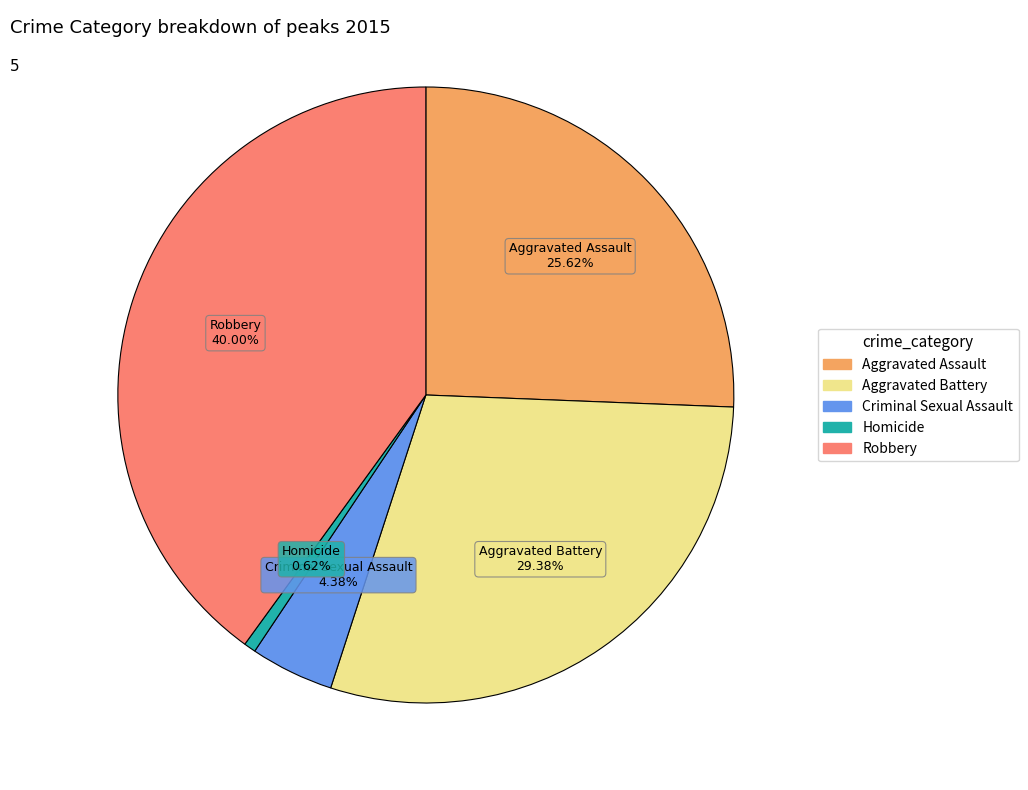

To the nearest percent, what percentage of the pie is Robbery?

40%